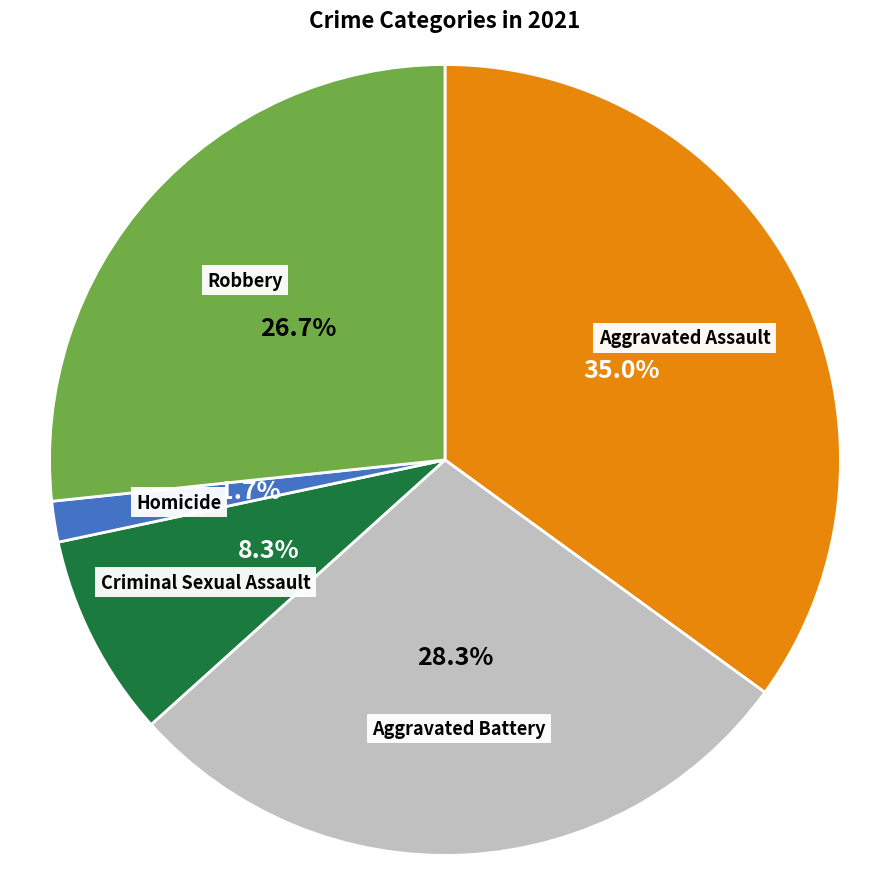

What percentage is NOT represented by Homicide?

98.3%